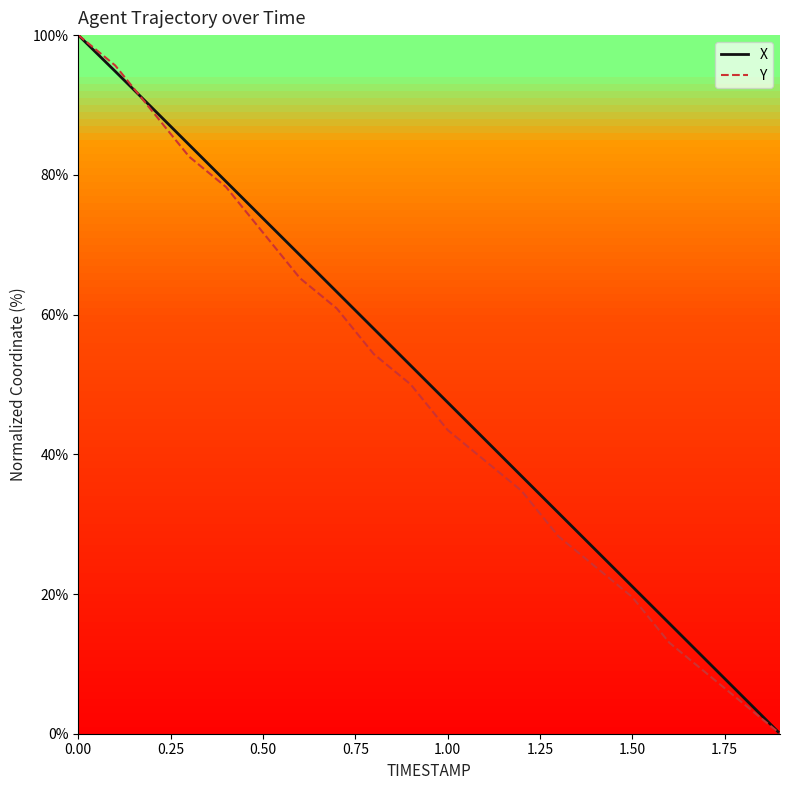

What is the maximum value shown in the chart?

100.0